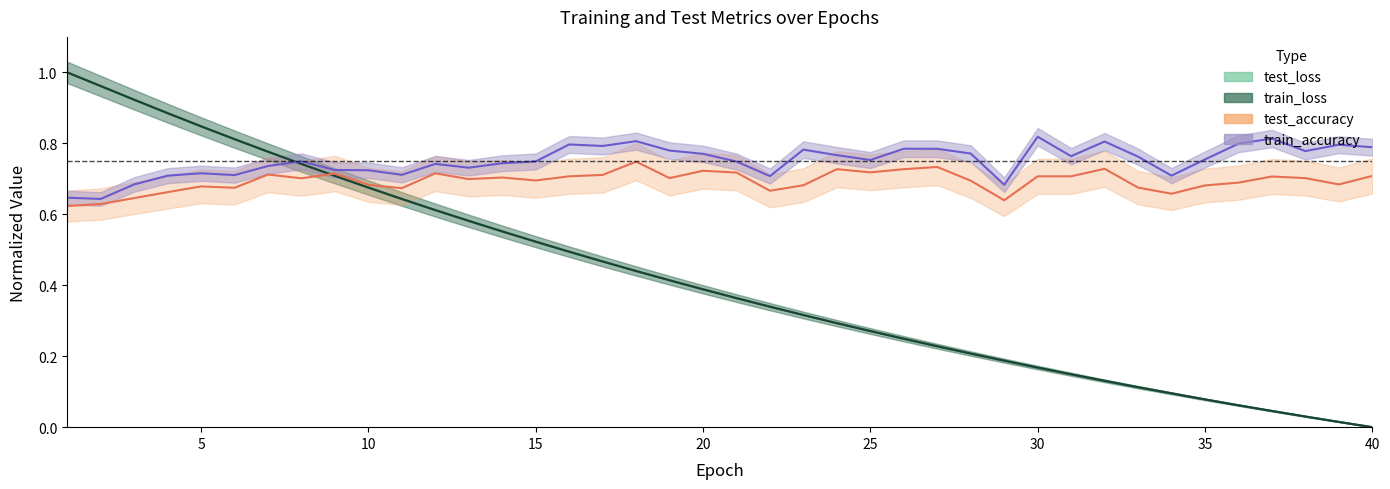

What is the value of the train_loss point at the 36th from the left?

0.1